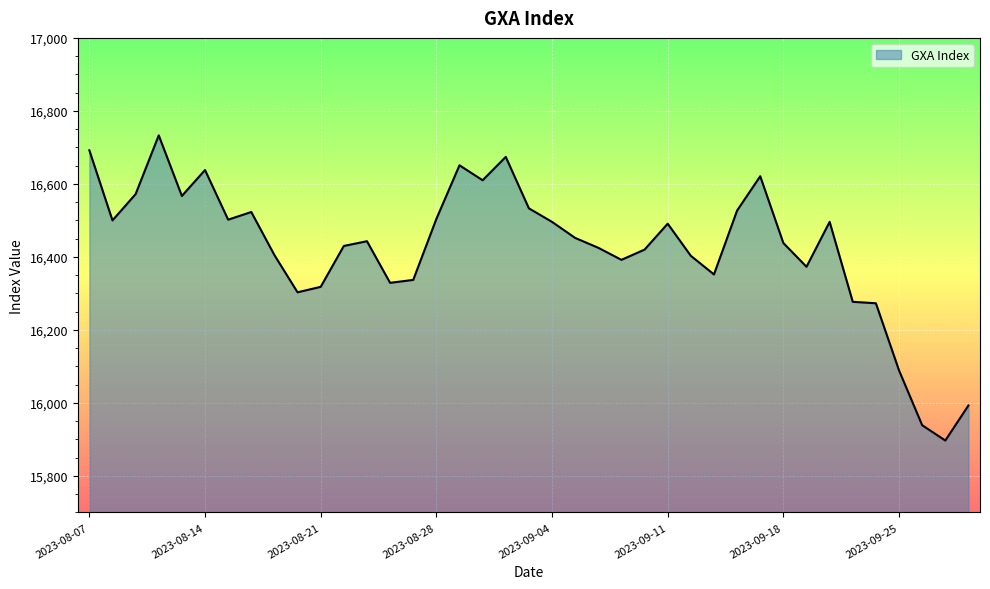

What is the greatest value displayed?

16733